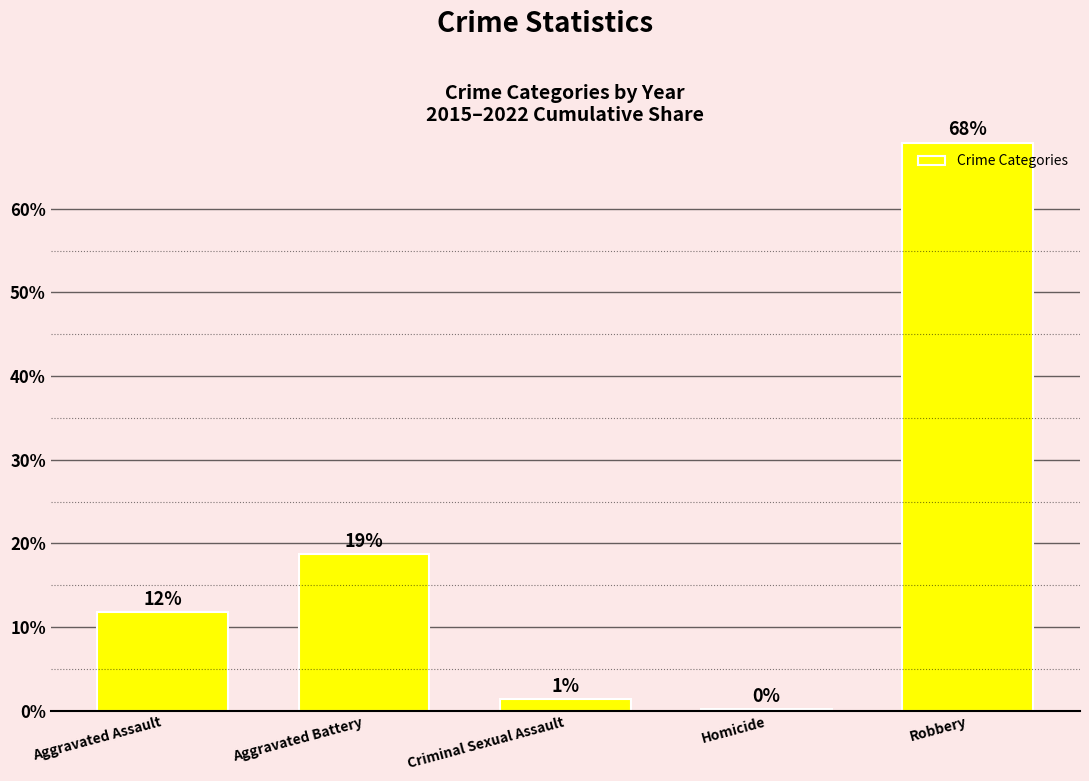

Which has a higher value, Aggravated Battery or Aggravated Assault?

Aggravated Battery